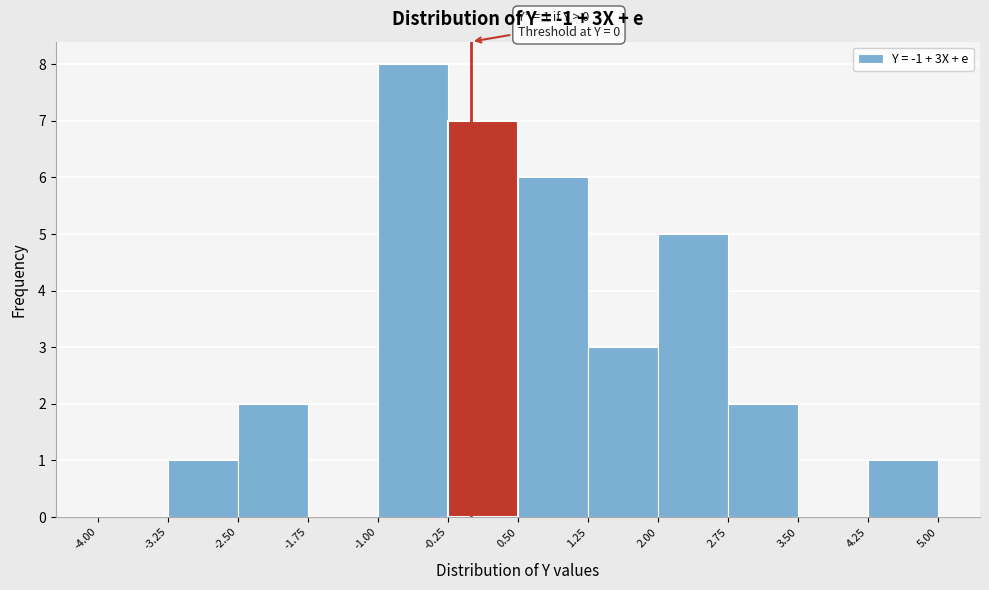

Which range on the x-axis has the tallest bar?

-1.00 to -0.25